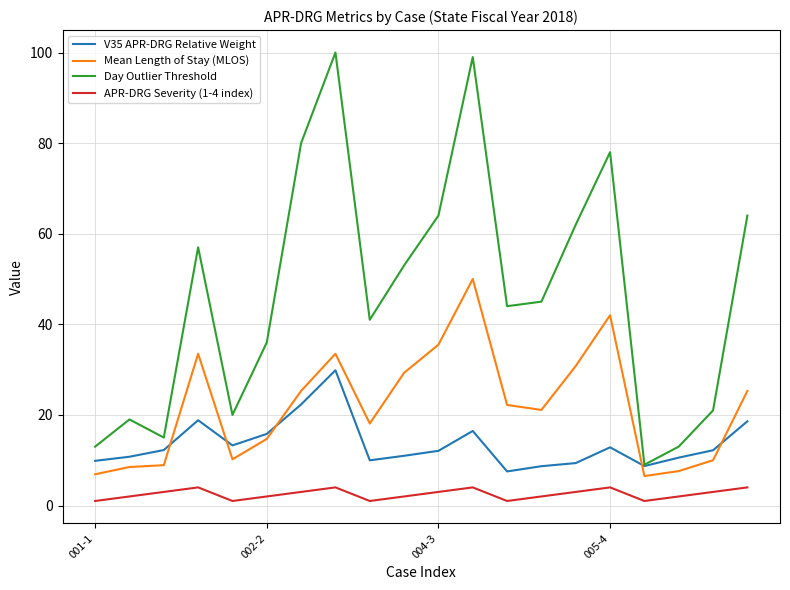

Which series has the largest total across all categories?

Day Outlier Threshold